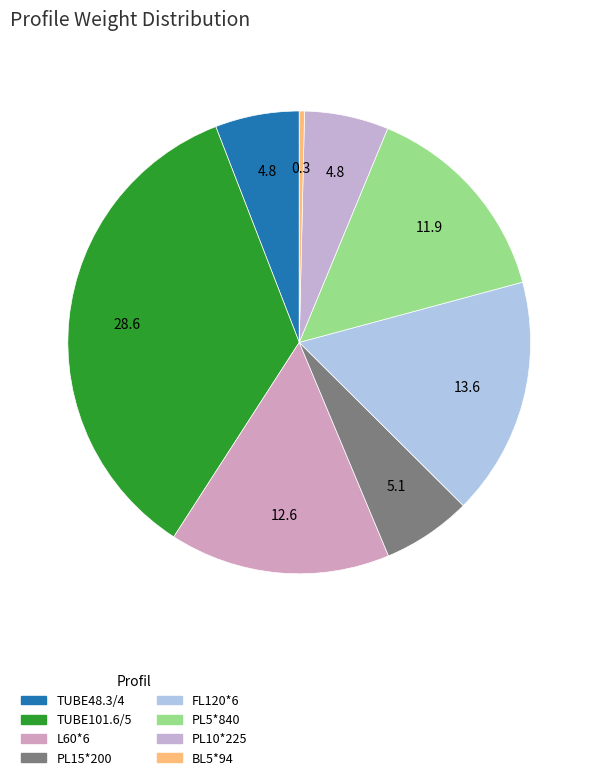

What percentage is the TUBE101.6/5 slice, to the nearest percent?

35%